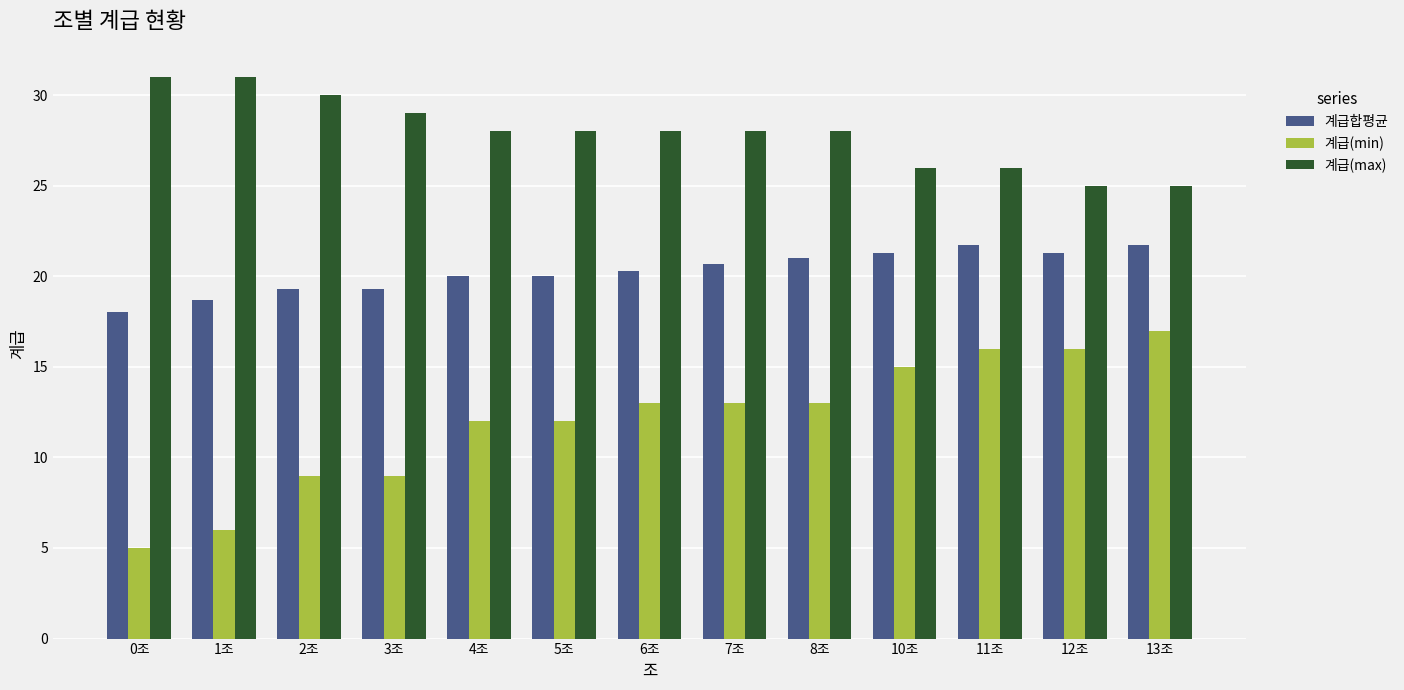

What is the spread (max minus min) of values at 1조?

25.0